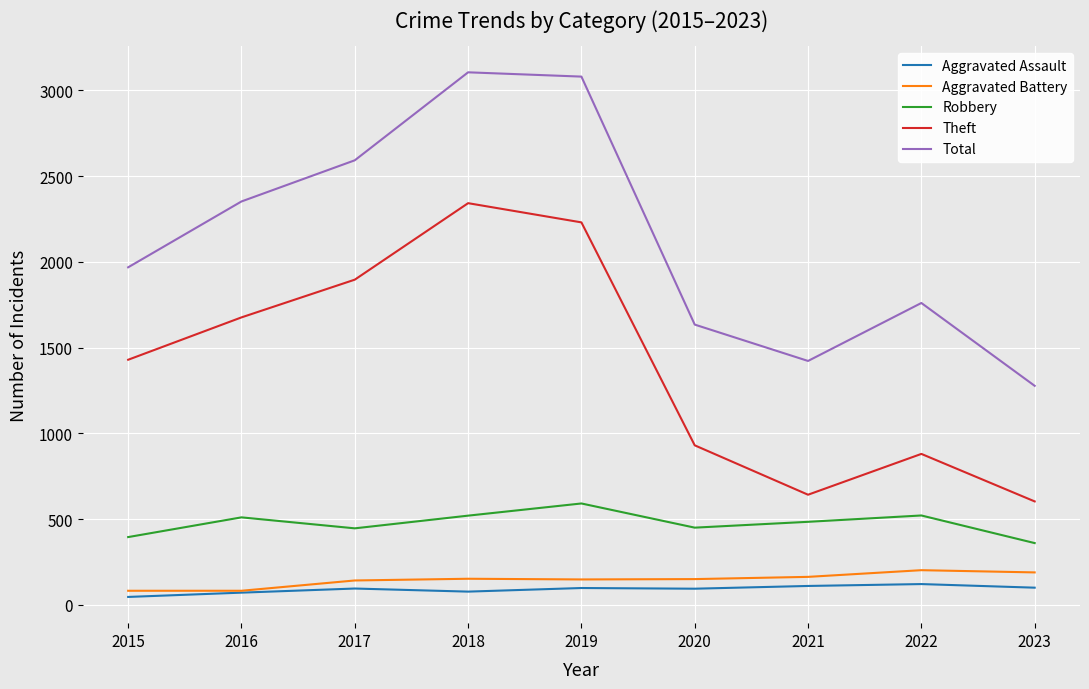

Which series changed the most between 2019 and 2021?

Total